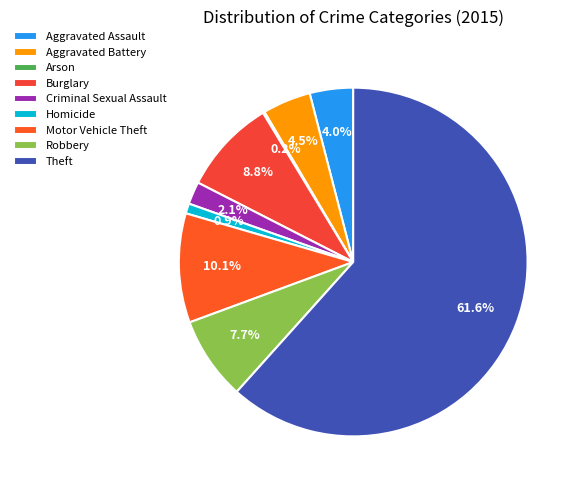

How much of the chart is everything except Burglary?

91.2%